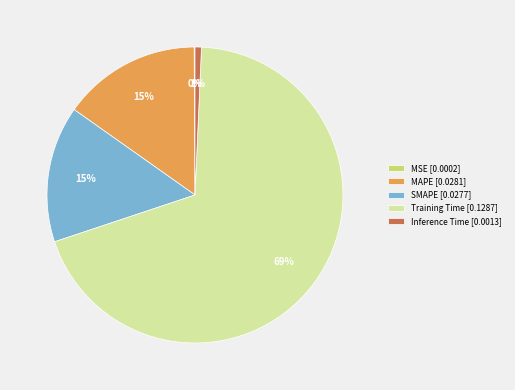

Is the sum of Training Time [0.1287] and SMAPE [0.0277] greater than half?

Yes